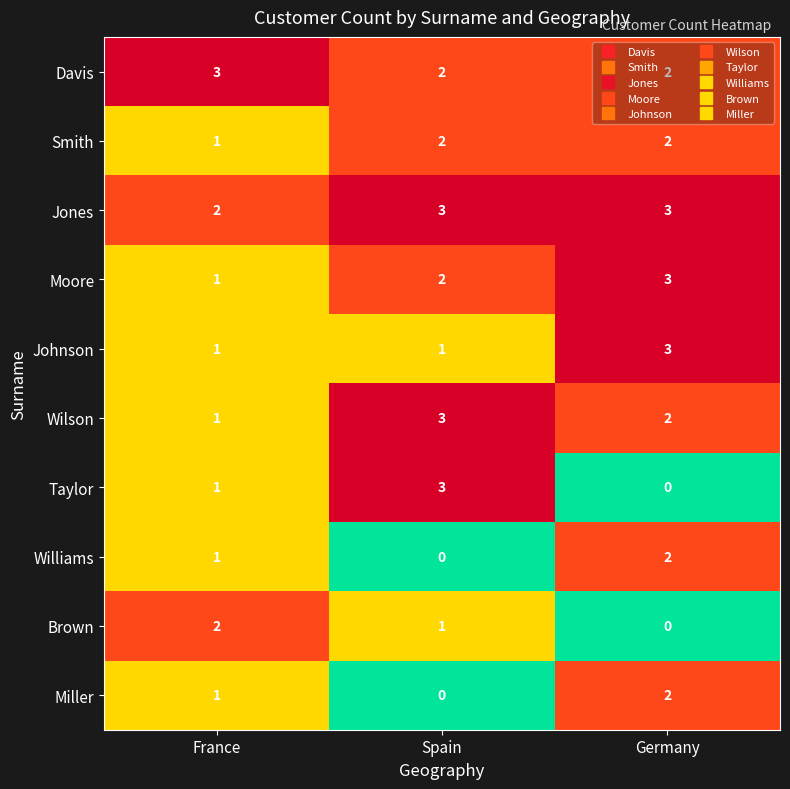

How many data points in Johnson are above 1?

1